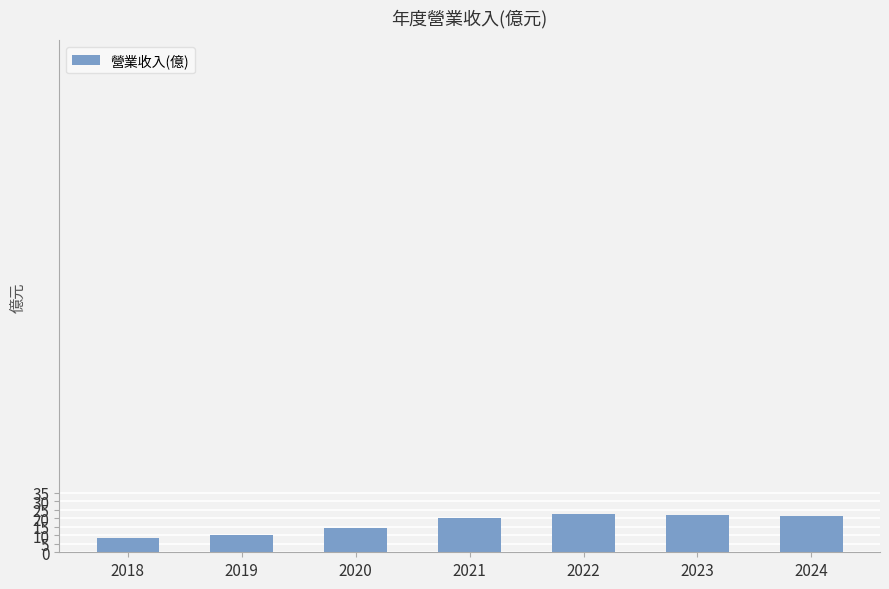

What is the smallest value displayed?

8.7